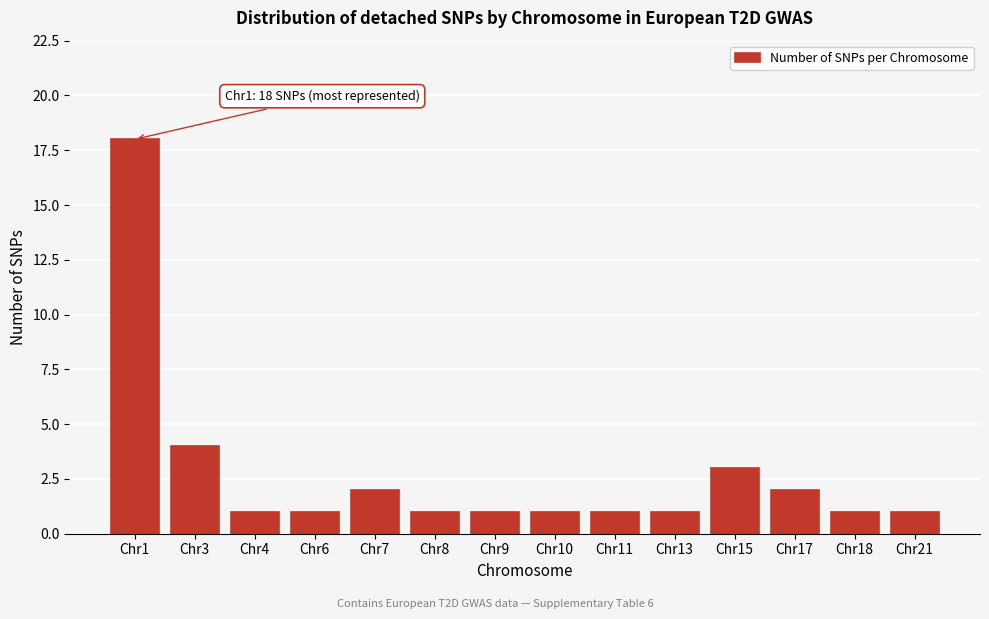

Reading left to right, transcribe all the data shown in this chart.

18	4	1	1	2	1	1	1	1	1	3	2	1	1